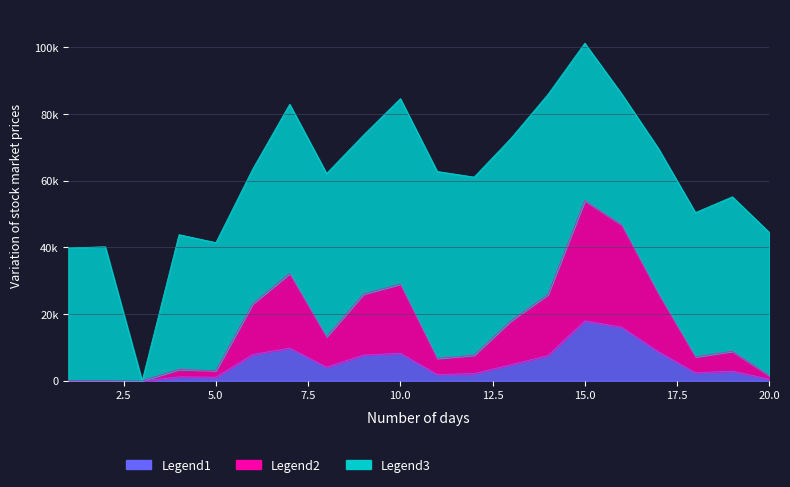

How many positive values does the Legend1 series have?

19